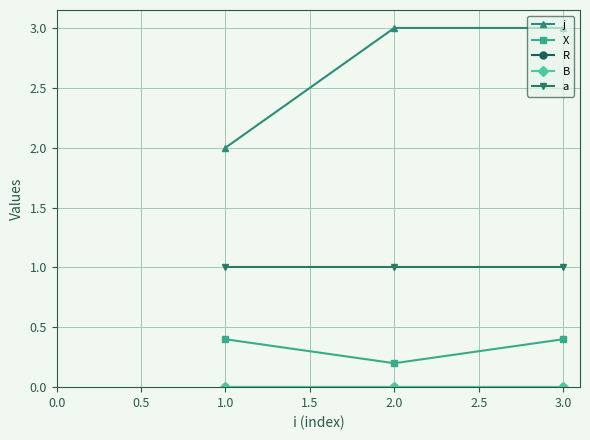

How many lines are shown in the chart?

5